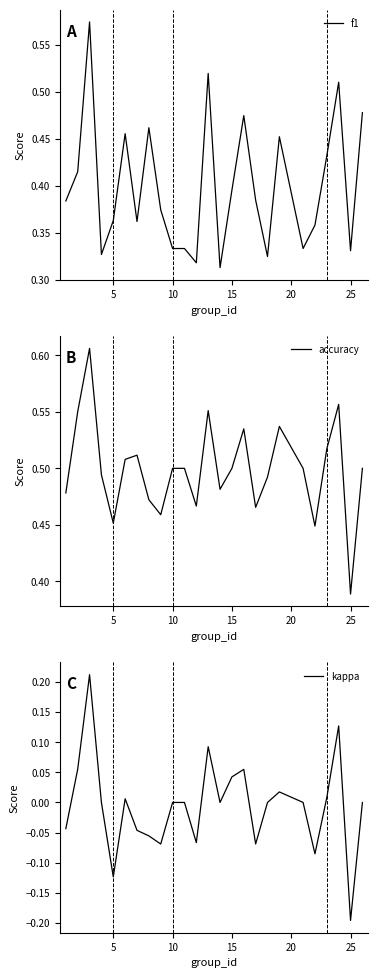

Which series has the largest range (max minus min)?

kappa